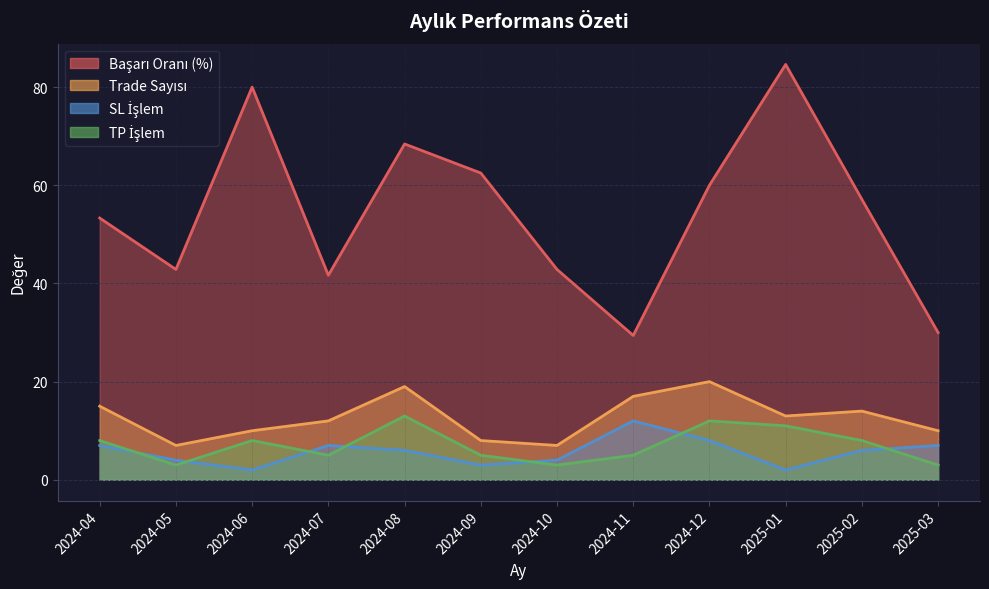

What are all the series names shown in the legend?

Başarı Oranı (%), Trade Sayısı, SL İşlem, TP İşlem